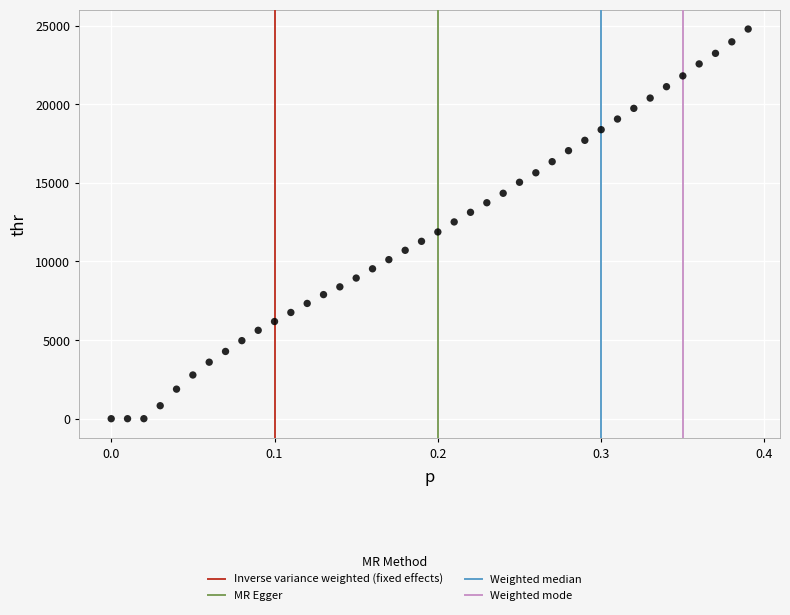

What is the range of X values (max minus min)?

0.4